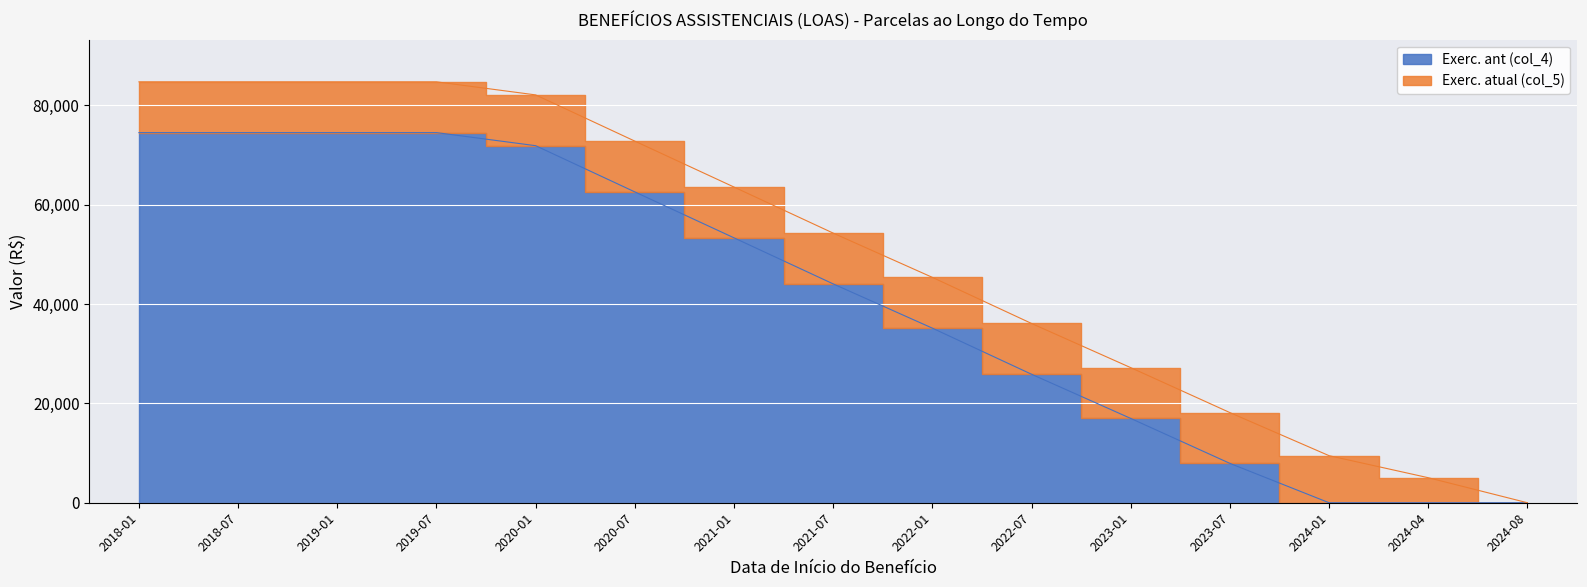

Which has a higher value, 2020-07 or 2019-01?

2019-01